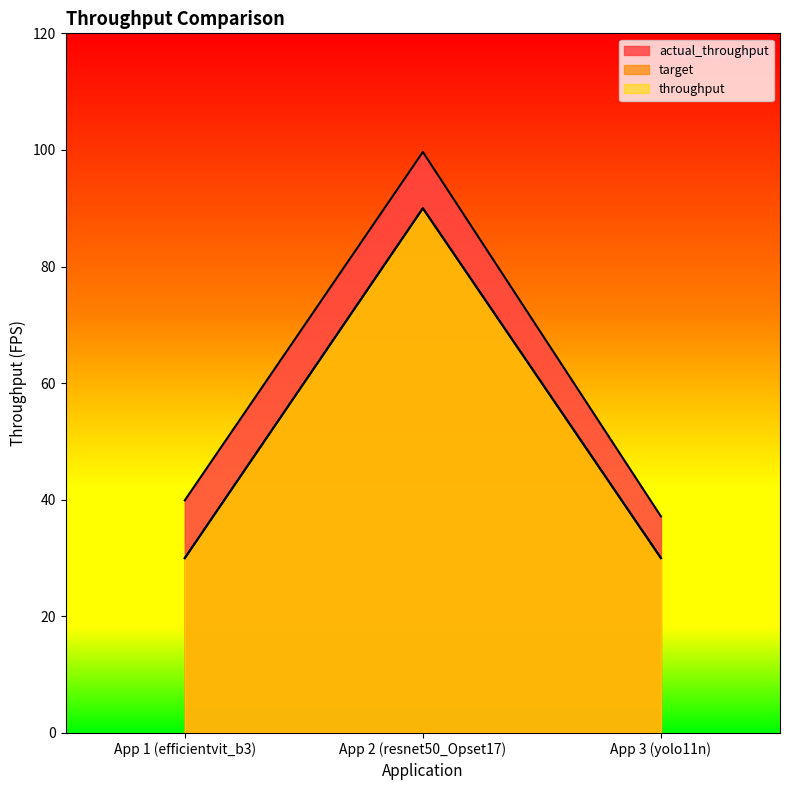

The value of target at App 2 (resnet50_Opset17) is 34.1. True or false?

False